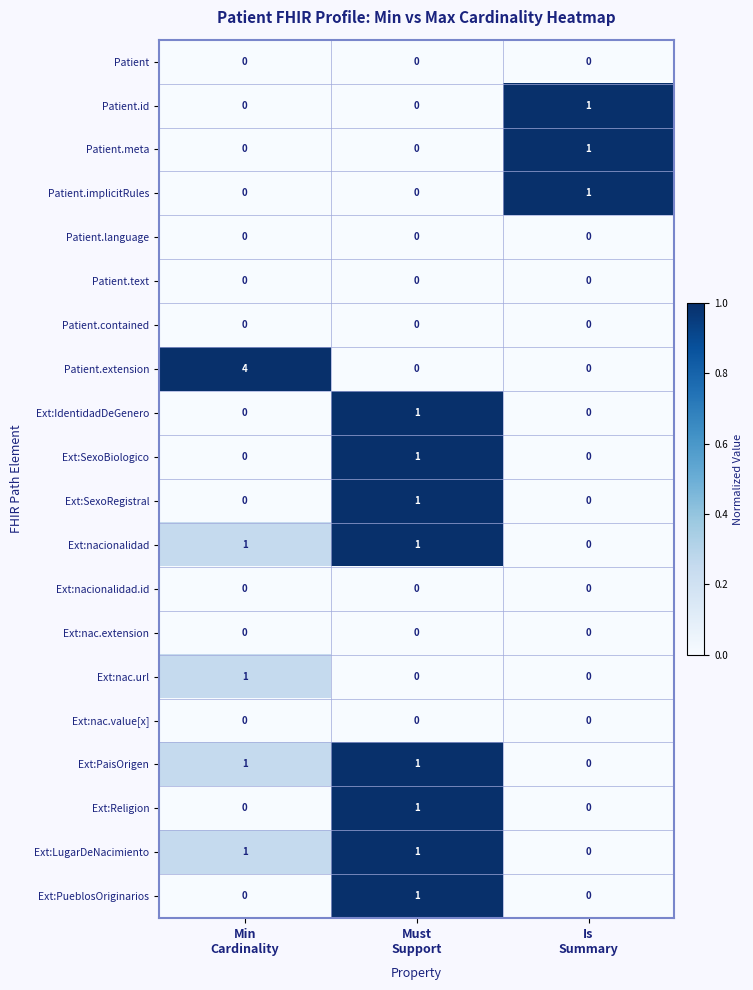

Count the Ext:nac.url values in the range 0 to 1.

3